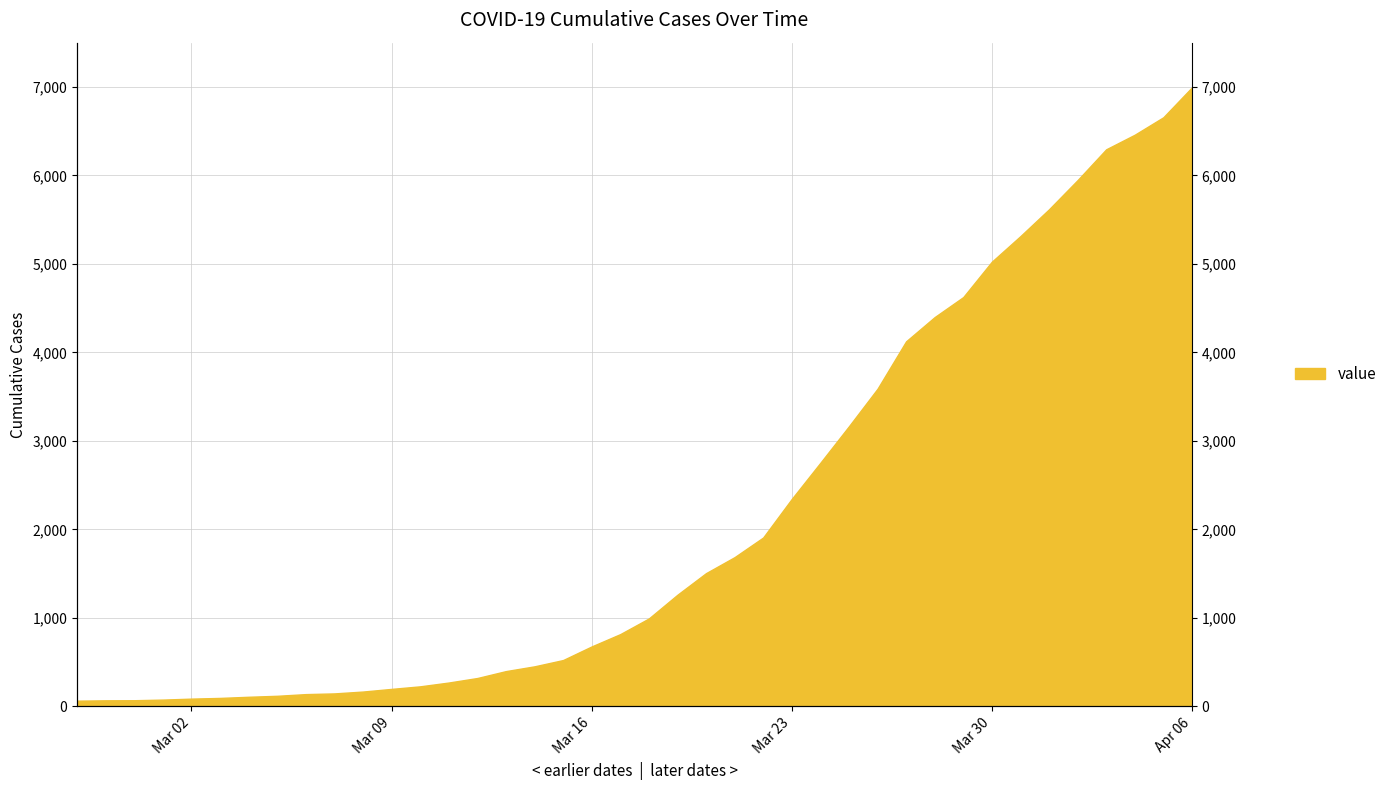

What is the maximum value shown in the chart?

6995